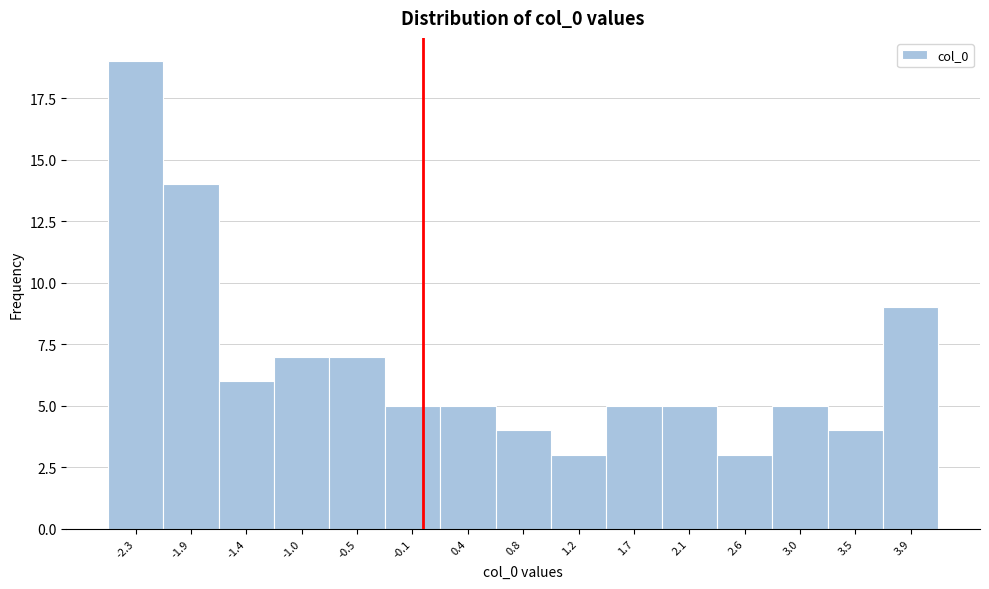

Reading left to right, transcribe this chart: for each bar, give the range it covers on the x-axis and its height. Neither the bar edges nor the heights are printed on the chart, so give them approximately, as read against the axes.

-2.55 to -2.10: 19
-2.10 to -1.65: 14
-1.65 to -1.20: 6
-1.20 to -0.75: 7
-0.75 to -0.30: 7
-0.30 to 0.15: 5
0.15 to 0.60: 5
0.60 to 1.00: 4
1.00 to 1.45: 3
1.45 to 1.90: 5
1.90 to 2.35: 5
2.35 to 2.80: 3
2.80 to 3.25: 5
3.25 to 3.70: 4
3.70 to 4.15: 9